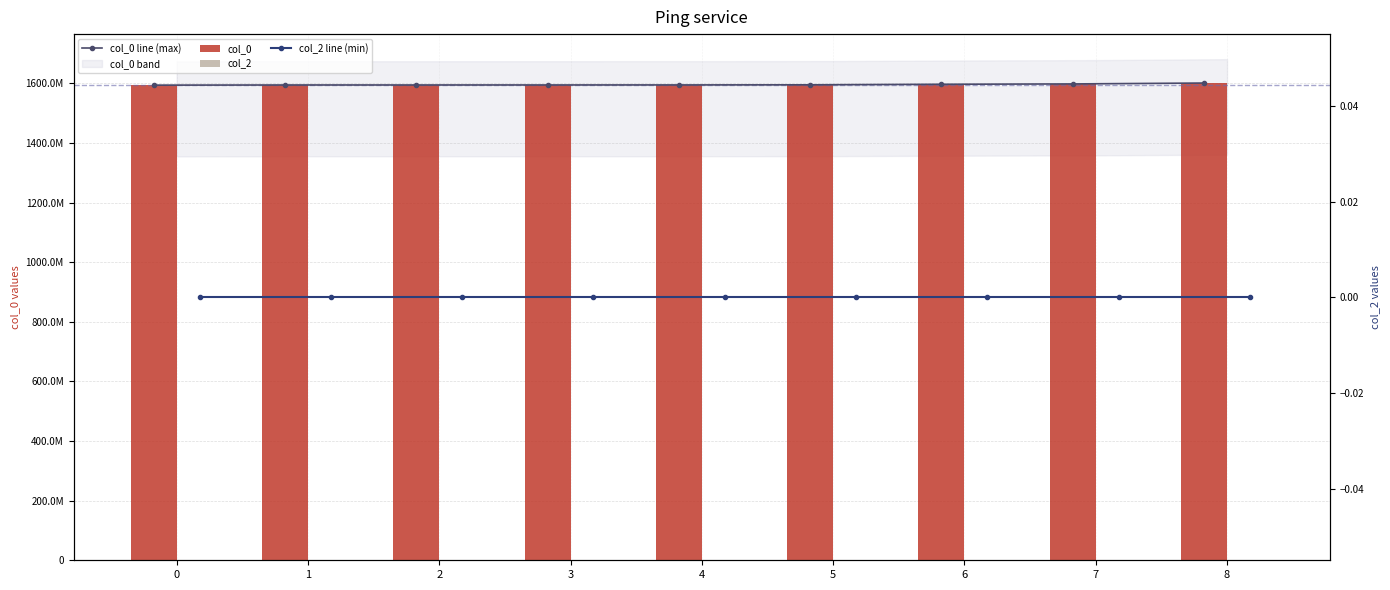

Is the value of col_2 line (min) at 1 greater than the value of col_0 line (max) at 0?

No